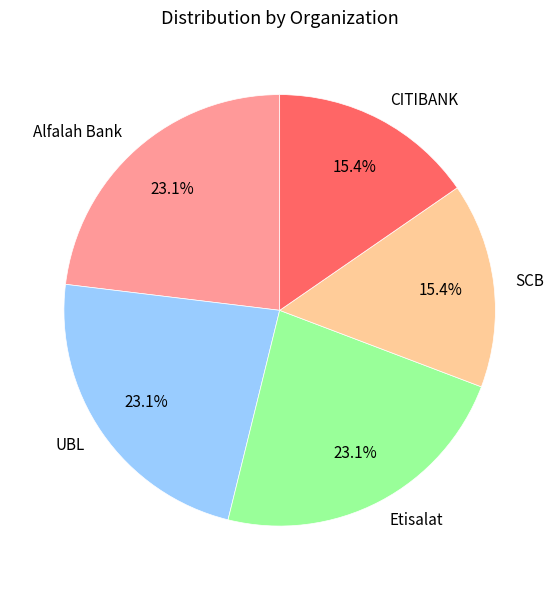

Between Alfalah Bank and SCB, which is larger?

Alfalah Bank